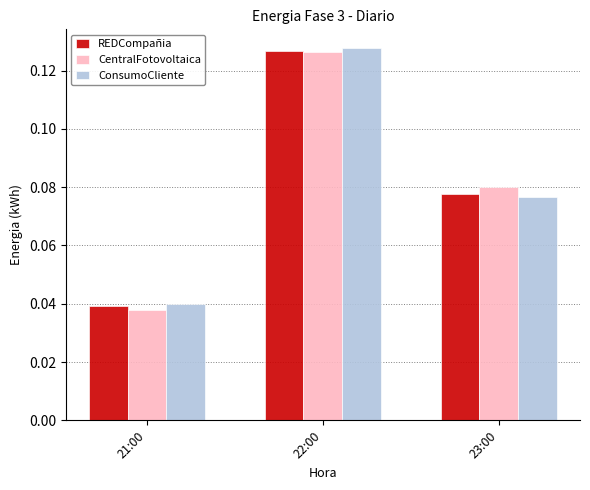

Which series has the largest range (max minus min)?

CentralFotovoltaica